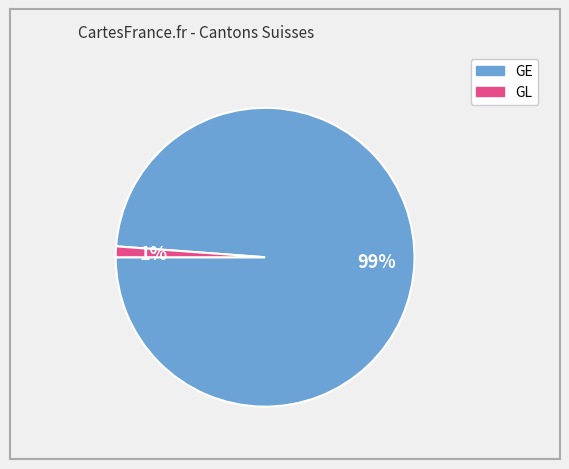

Is there a majority slice in this chart?

Yes